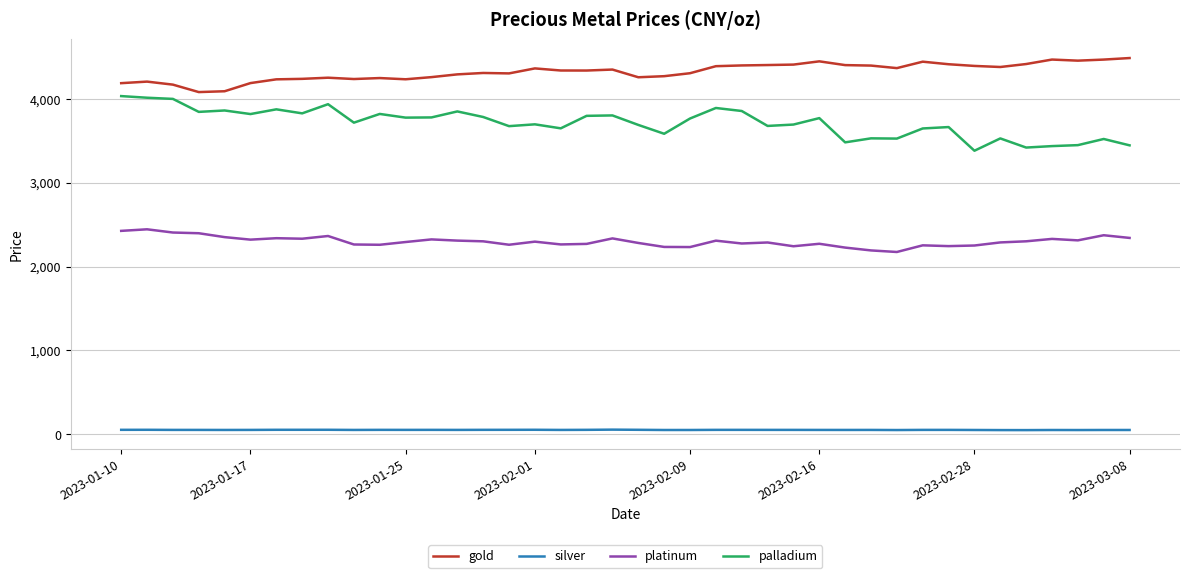

List the series in order of their peak value, highest first.

gold, palladium, platinum, silver